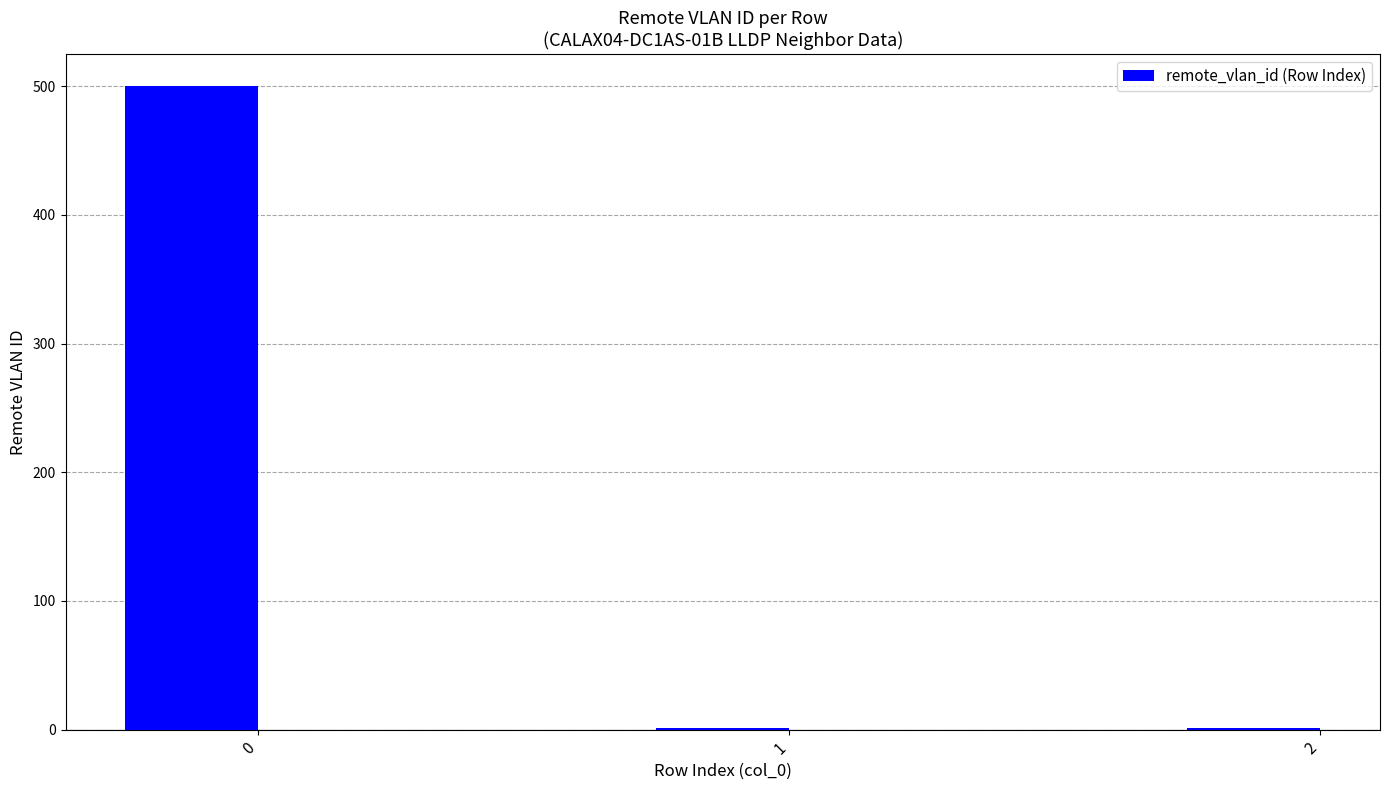

The chart shows a value of 314 at 0. True or false?

False